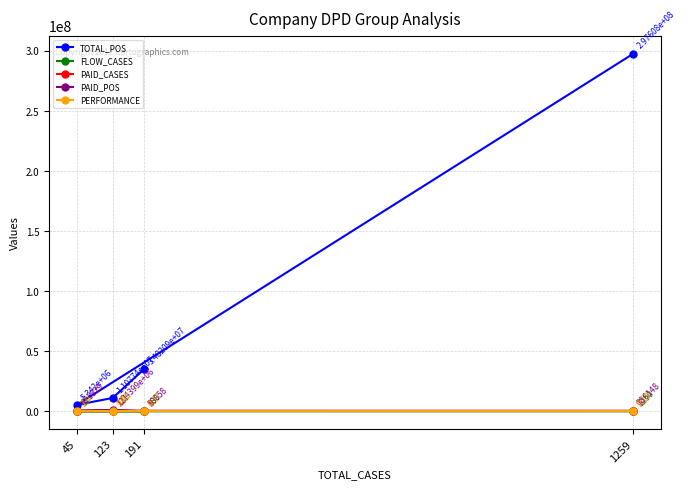

At which category does PAID_POS reach its first local peak?

123